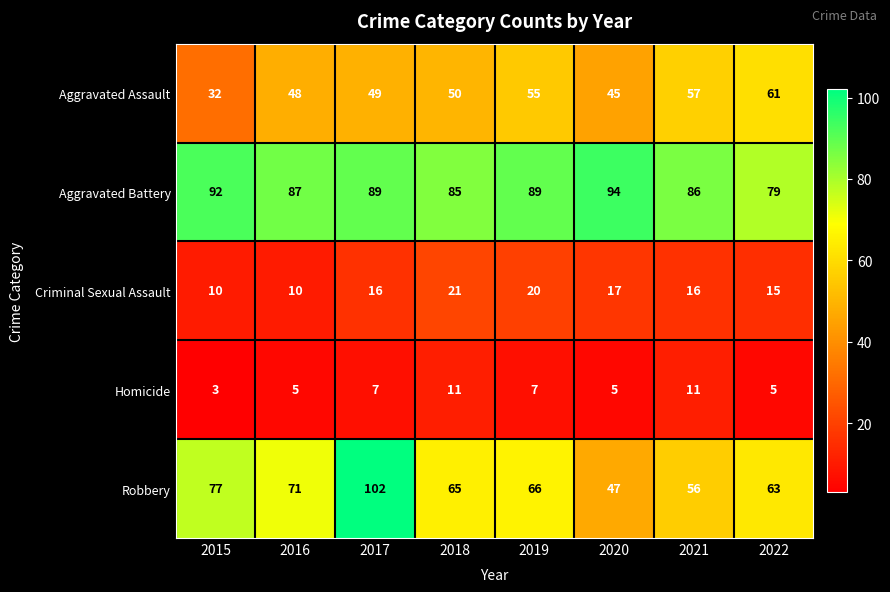

How many categories are shown in the chart?

8